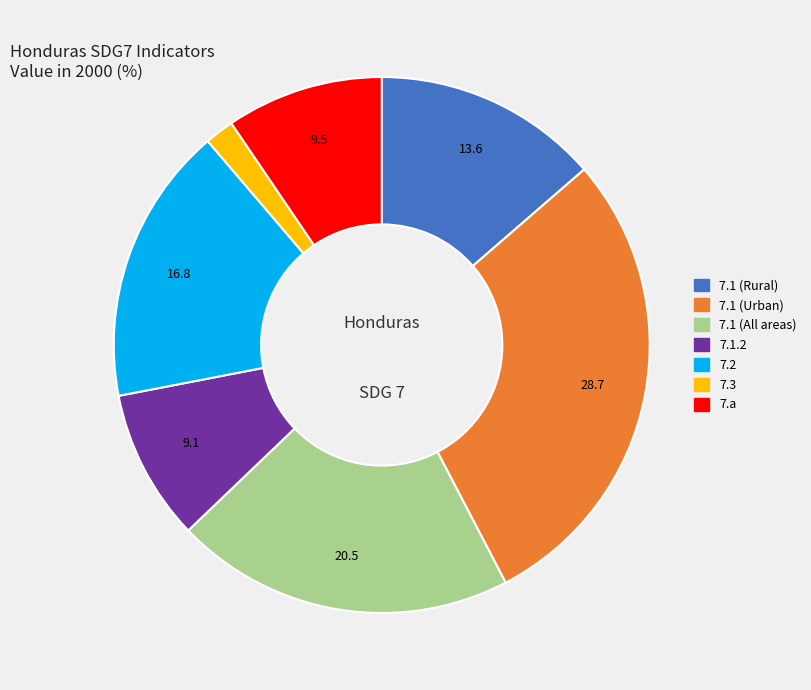

What is the largest slice in the pie chart?

7.1 (Urban)